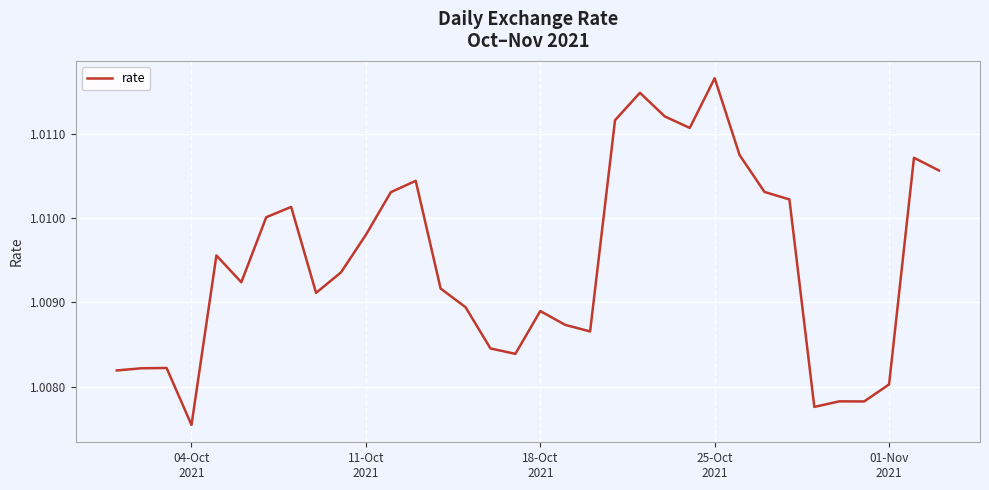

What is the value of the 16th point from the left?

1.0